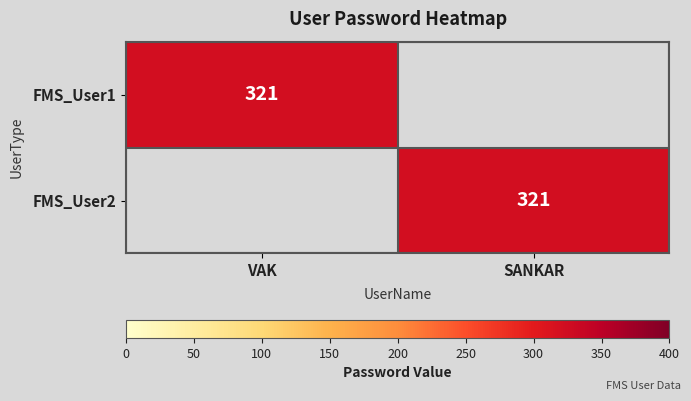

The value of FMS_User2 at SANKAR is 321. True or false?

True